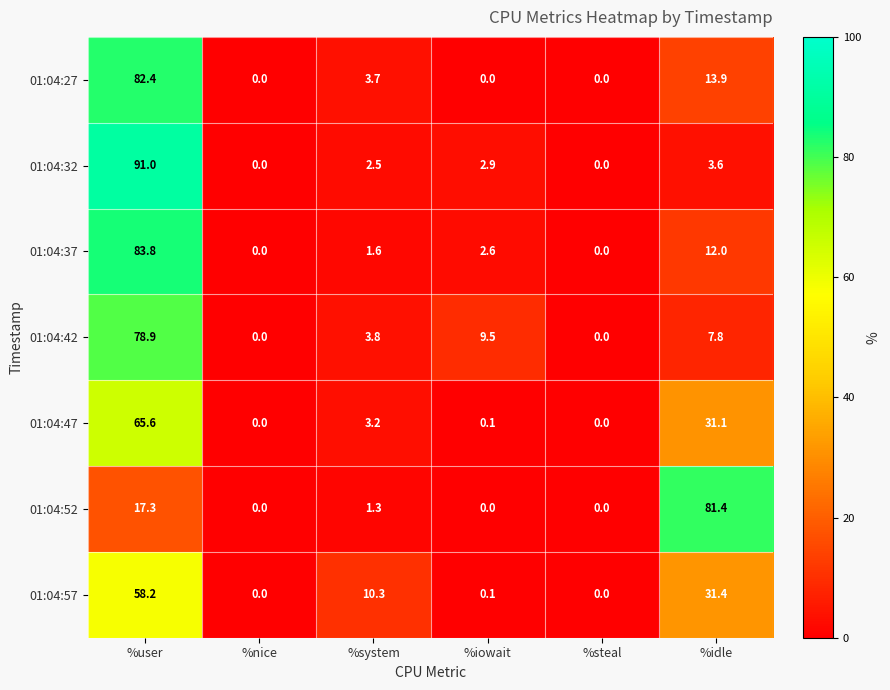

At which label does 01:04:37 first exceed 2?

%user